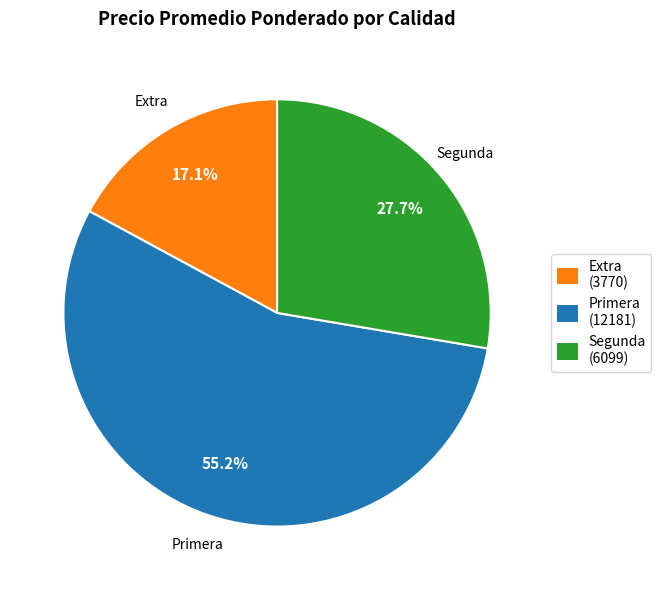

Is there any slice that represents more than half of the pie?

Yes